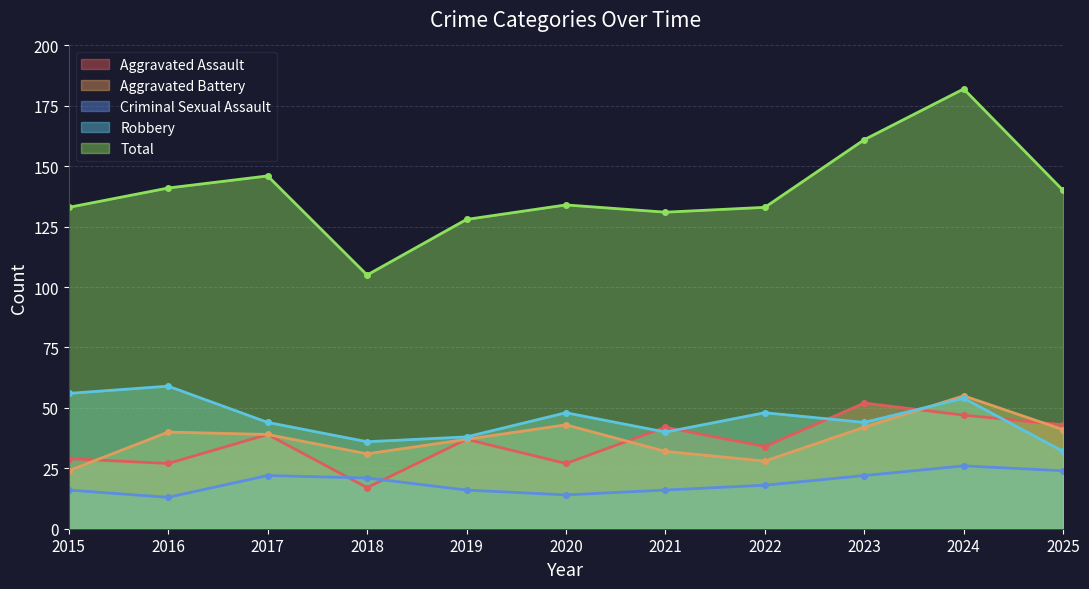

Which series has the widest spread of values?

Total